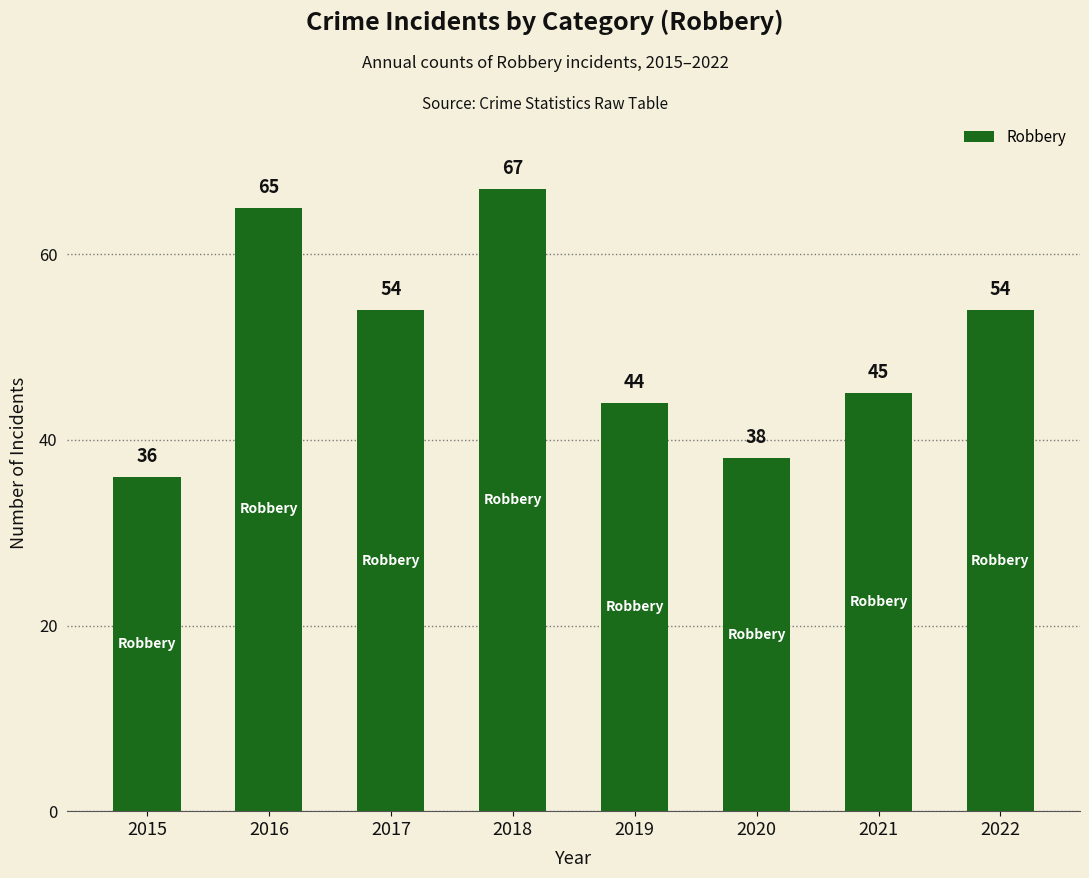

Is it true that the value at 2022 is 22?

False